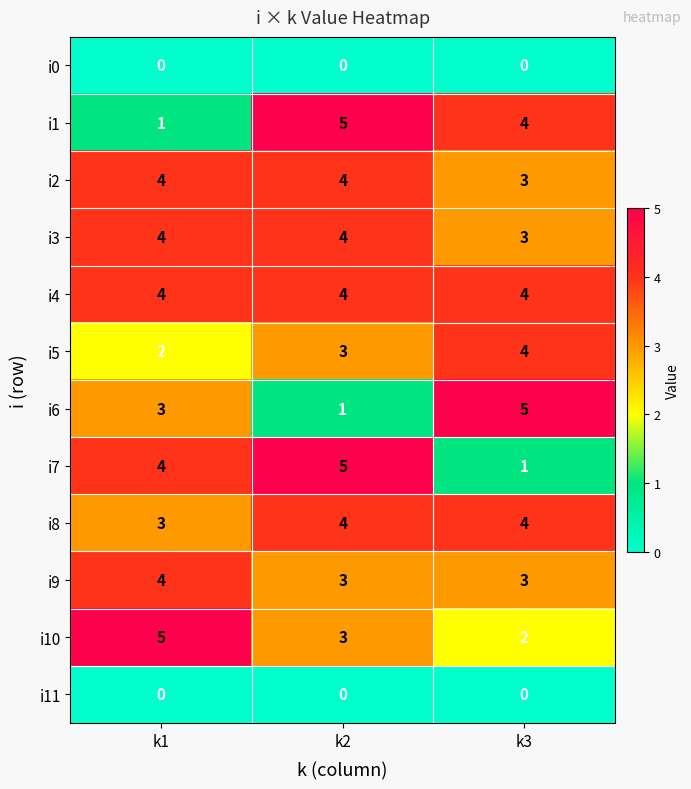

Is it true that i0 equals 0 at k2?

True